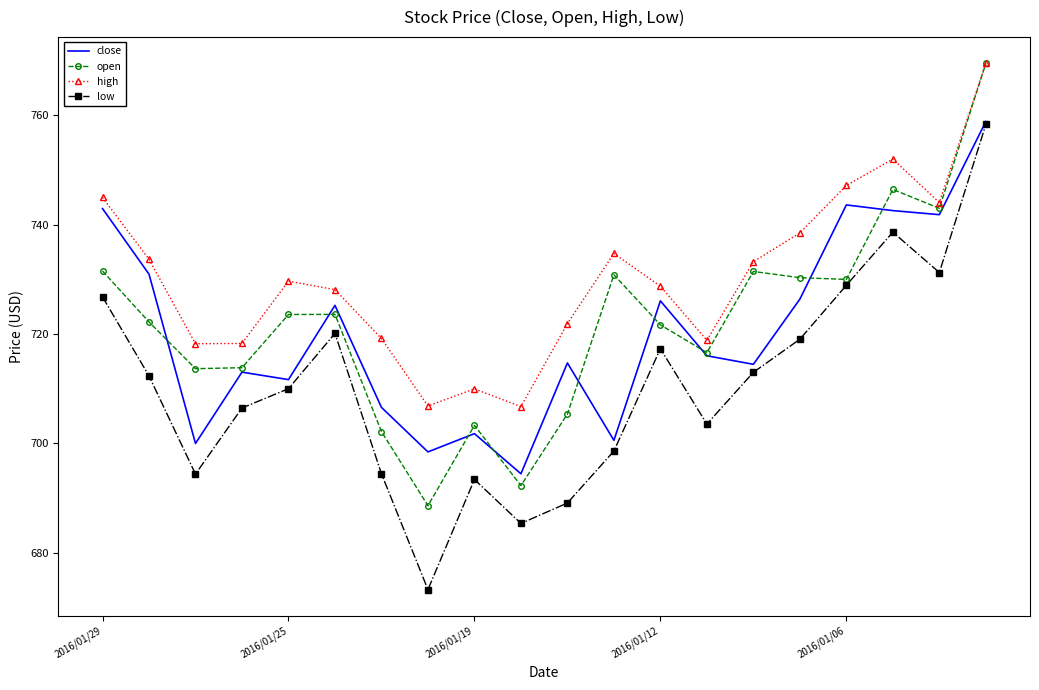

Which series has the largest total across all categories?

high